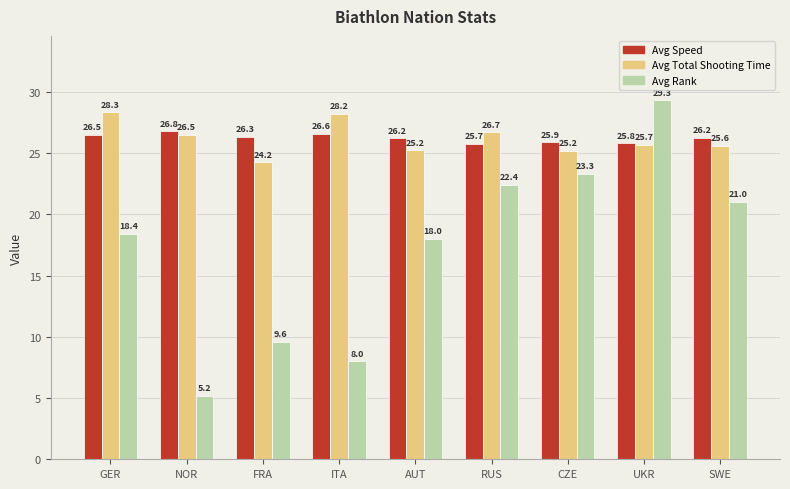

What is the label of the 3rd bar from the right?

CZE